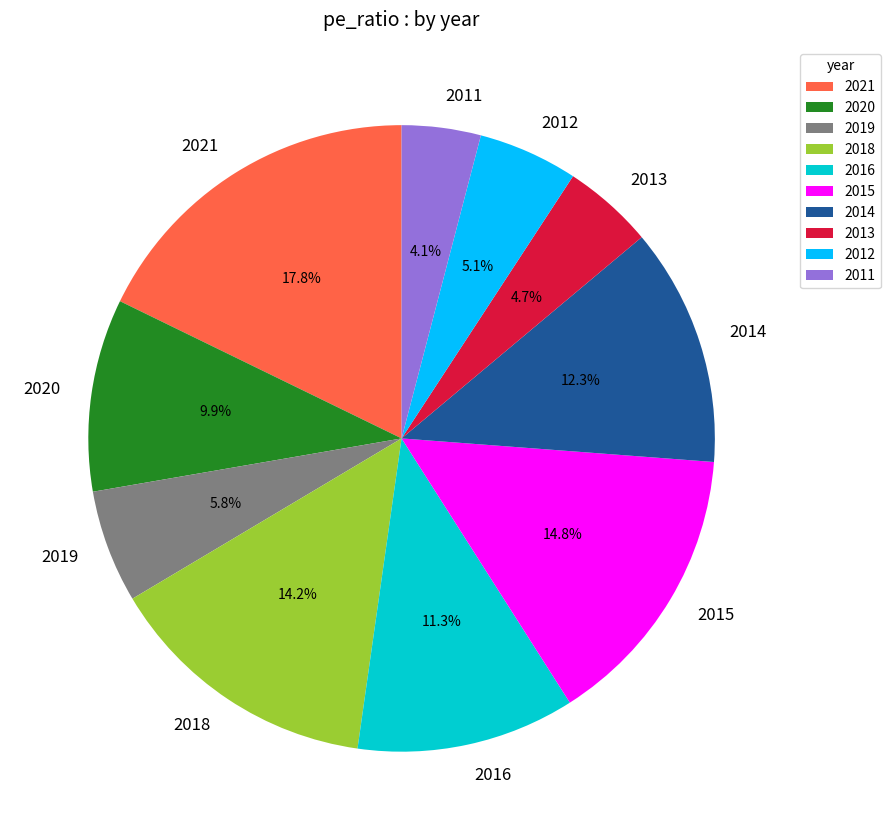

To the nearest percent, what percentage of the pie is 2012?

5%